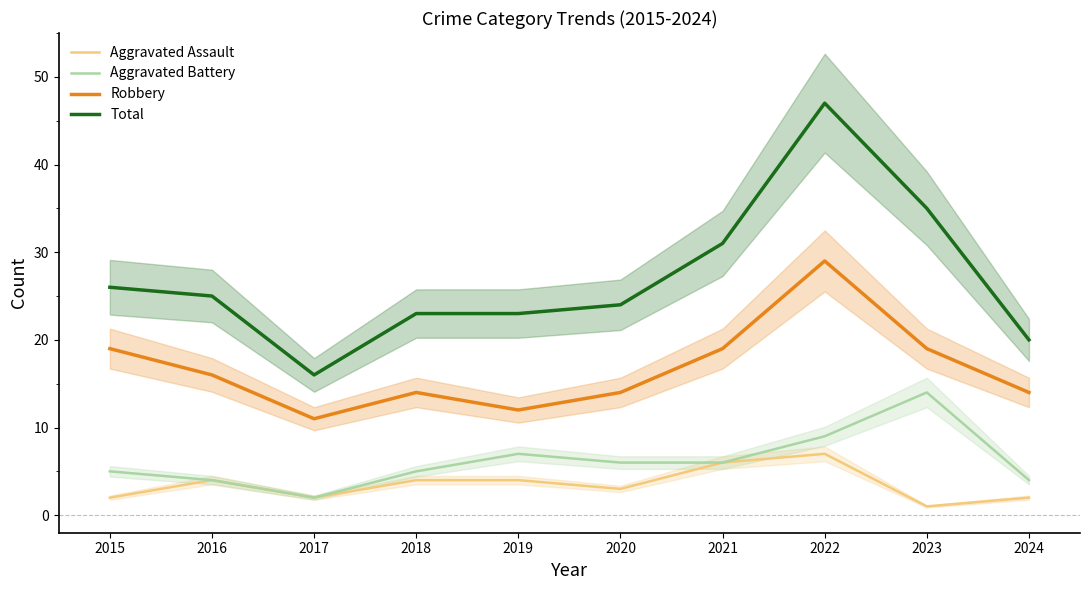

Reading left to right, extract all data points from this chart.

Aggravated Assault: 2	4	2	4	4	3	6	7	1	2
Aggravated Battery: 5	4	2	5	7	6	6	9	14	4
Robbery: 19	16	11	14	12	14	19	29	19	14
Total: 26	25	16	23	23	24	31	47	35	20